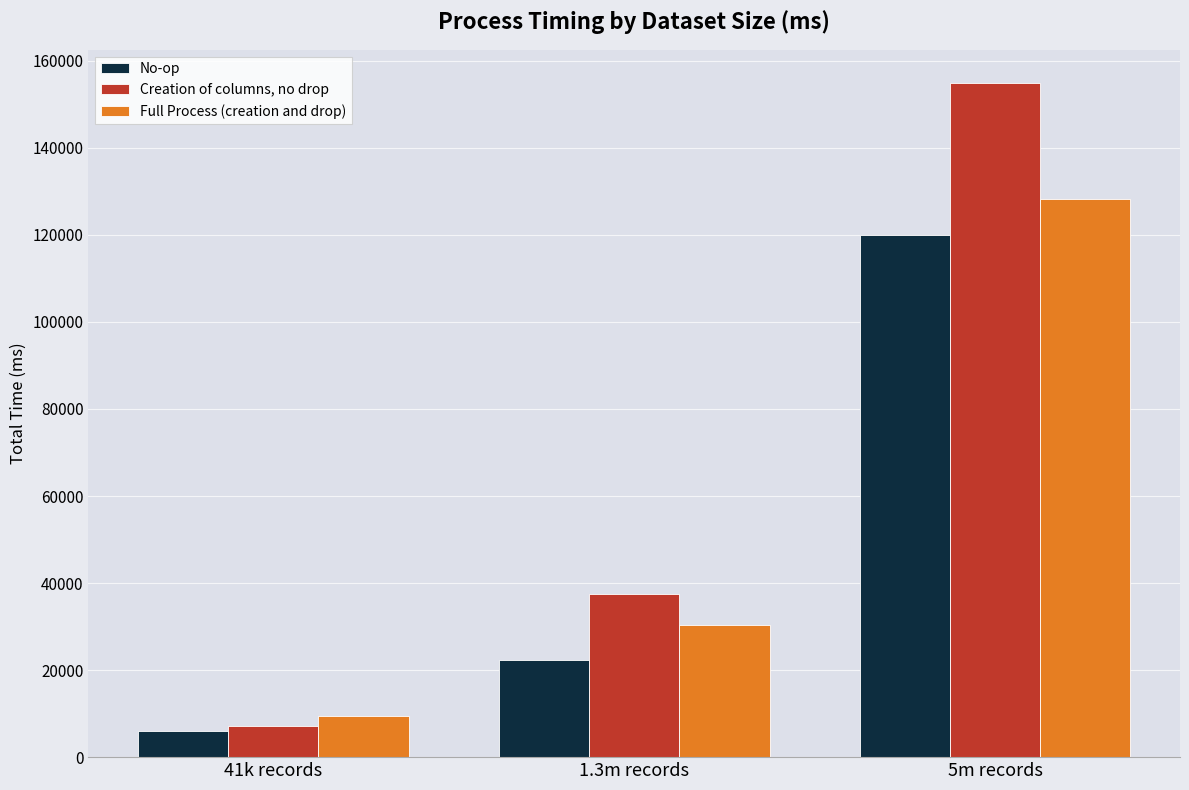

Reading left to right, extract all data points from this chart.

No-op: 41k records=5961	1.3m records=22333	5m records=120033
Creation of columns, no drop: 41k records=7155	1.3m records=37388	5m records=154820
Full Process (creation and drop): 41k records=9339	1.3m records=30257	5m records=128274